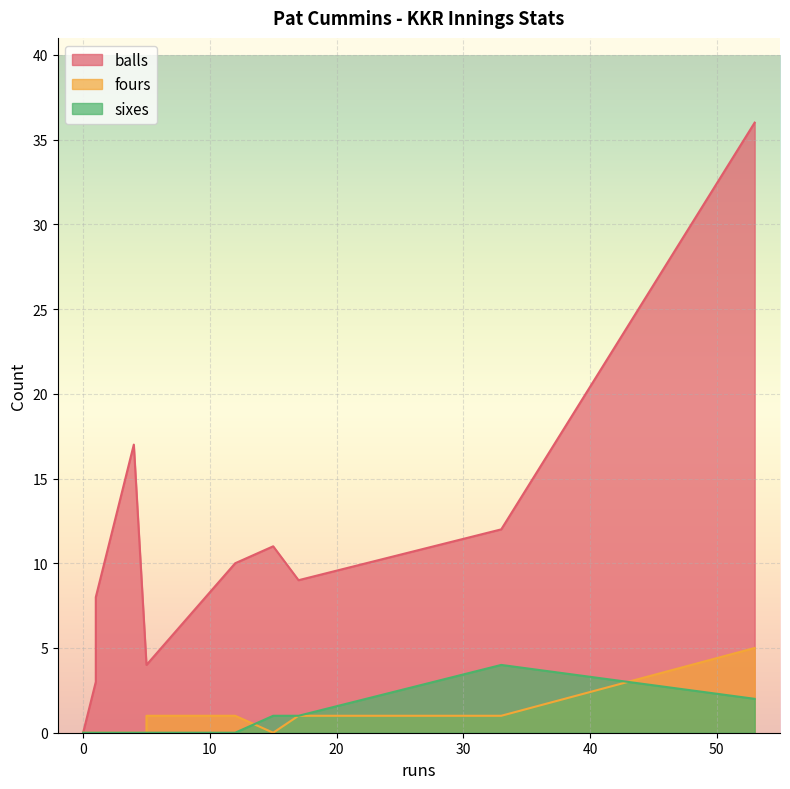

Between 4 and 33, which series saw the biggest shift?

balls